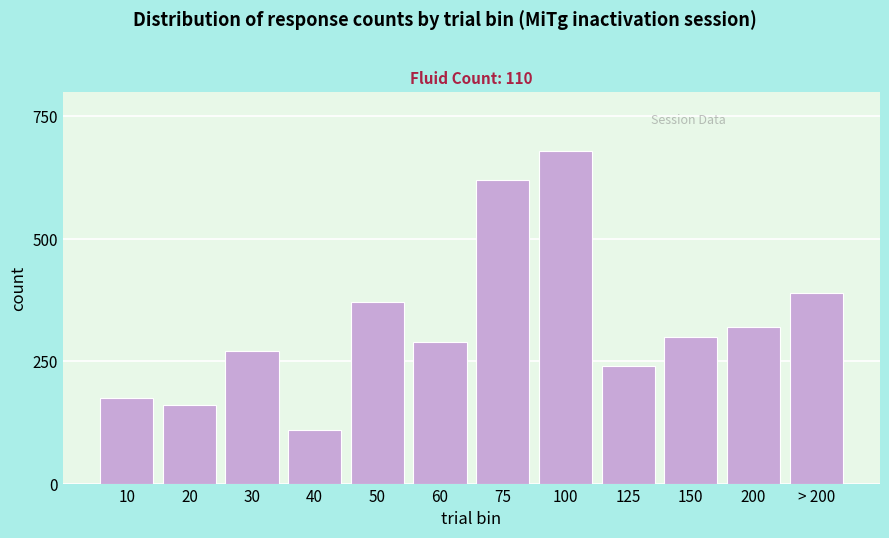

Reading left to right, list all the values displayed in this chart.

10=174	20=160	30=270	40=110	50=370	60=290	75=620	100=680	125=240	150=300	200=320	> 200=390